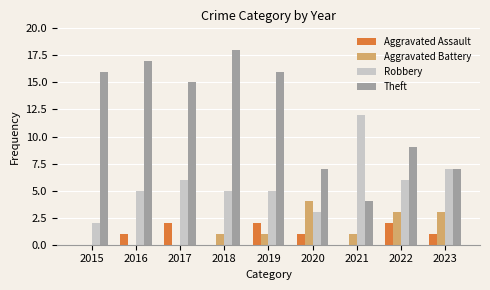

Is the value of Aggravated Battery at 2017 greater than the value of Aggravated Assault at 2023?

No